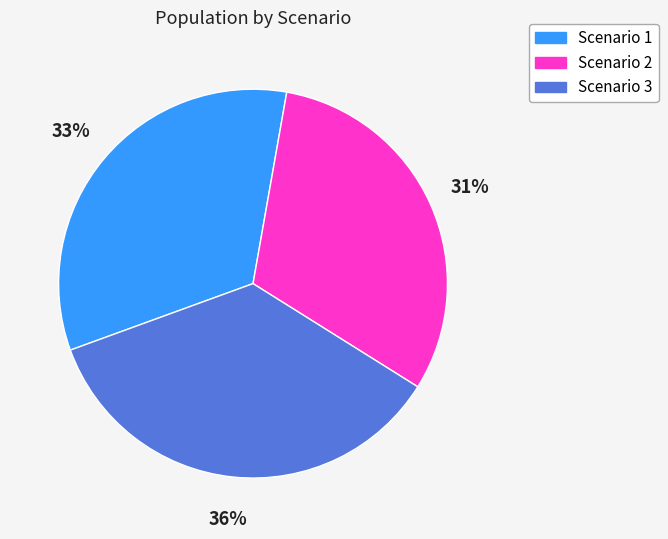

What is the ratio of the value at Scenario 1 to the value at Scenario 2?

1.1